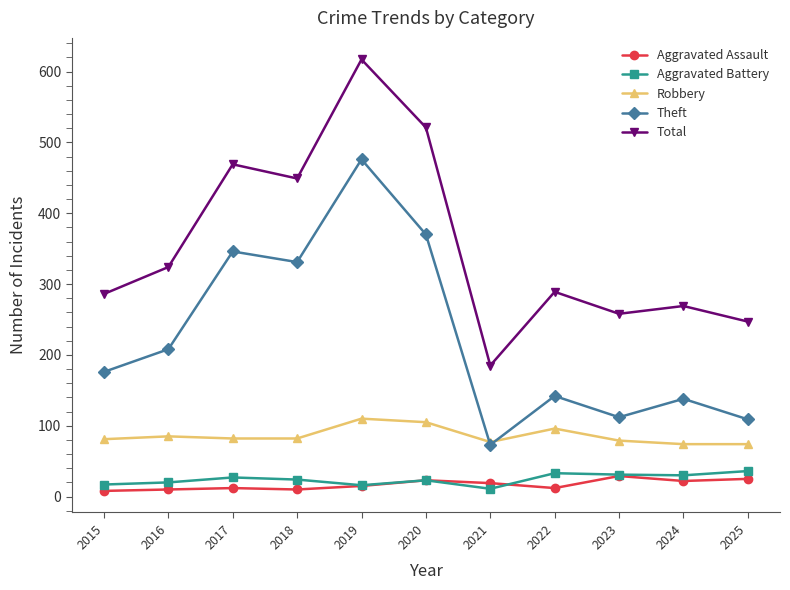

What is the sum of the Aggravated Assault values at 2018 and 2019?

25